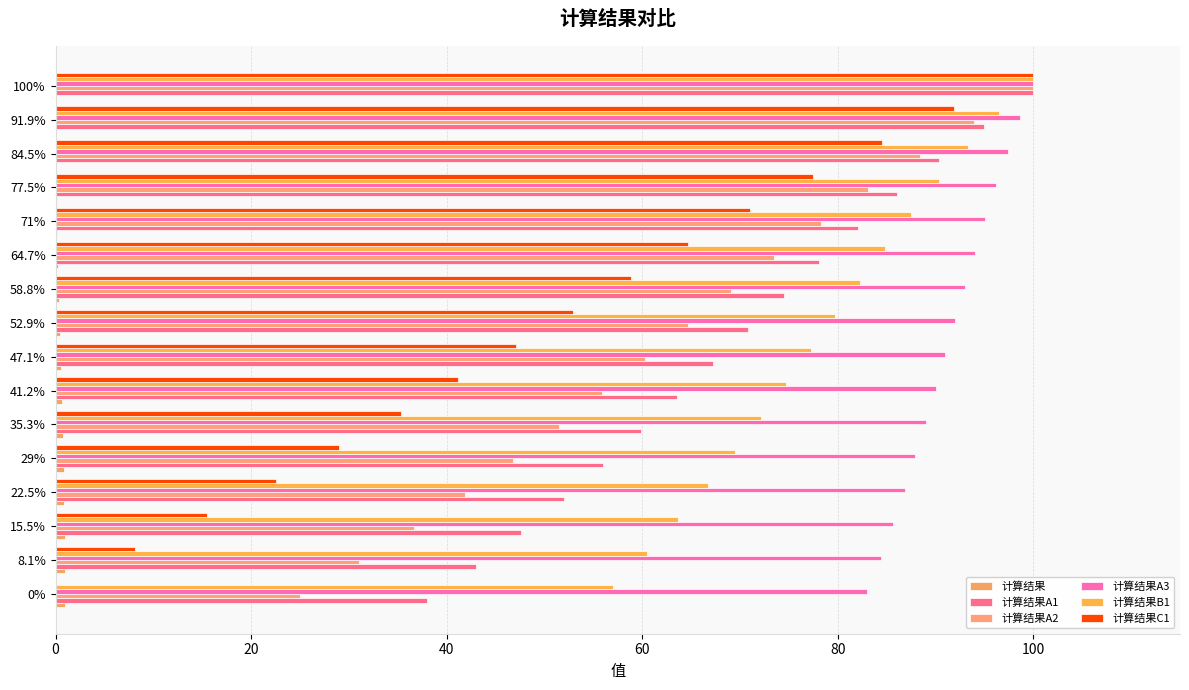

Count the number of data series in this chart.

6